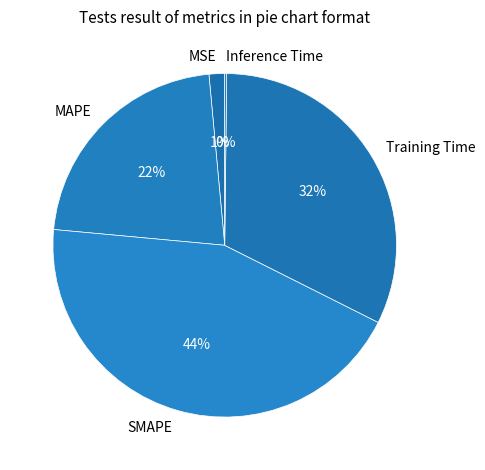

What is the largest slice in the pie chart?

SMAPE